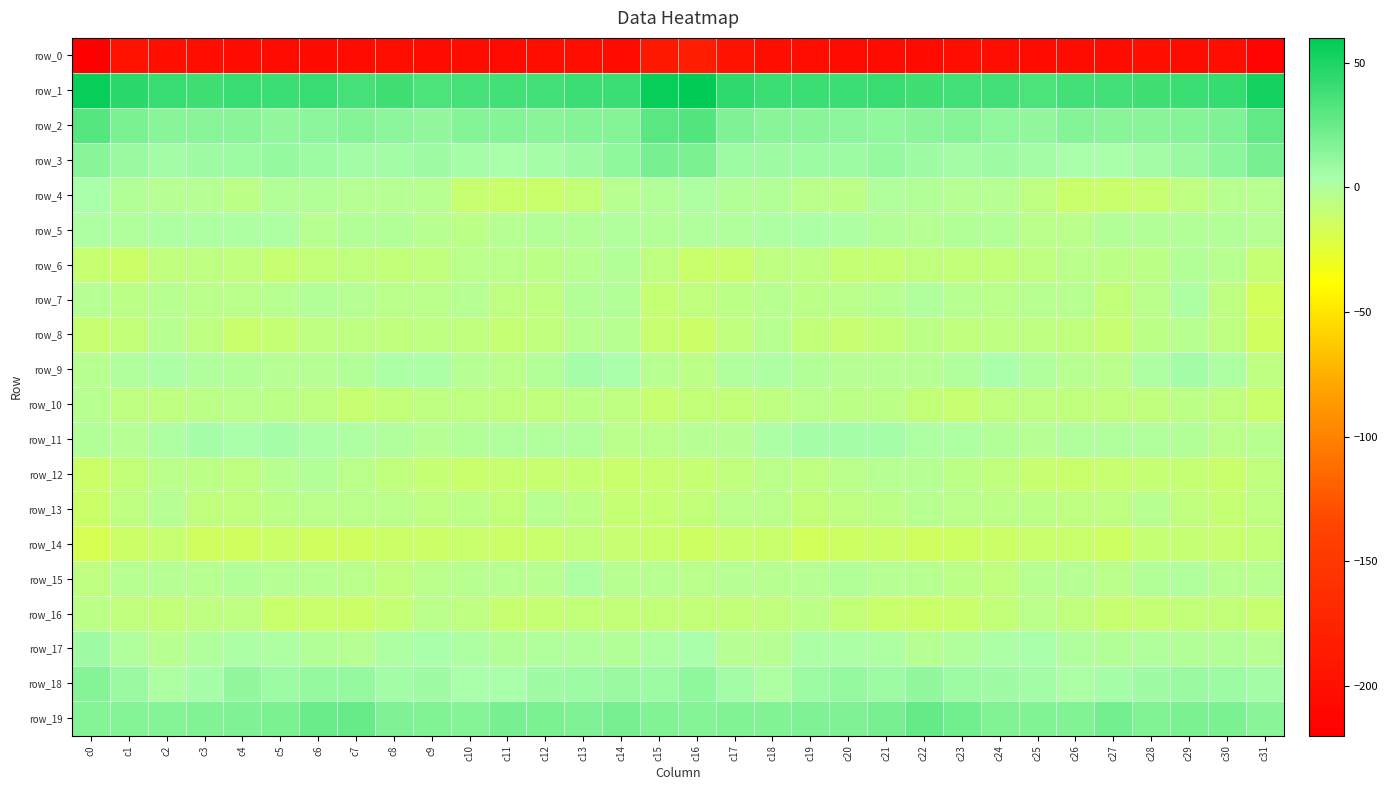

What is the average value of the row_19 series?

18.5